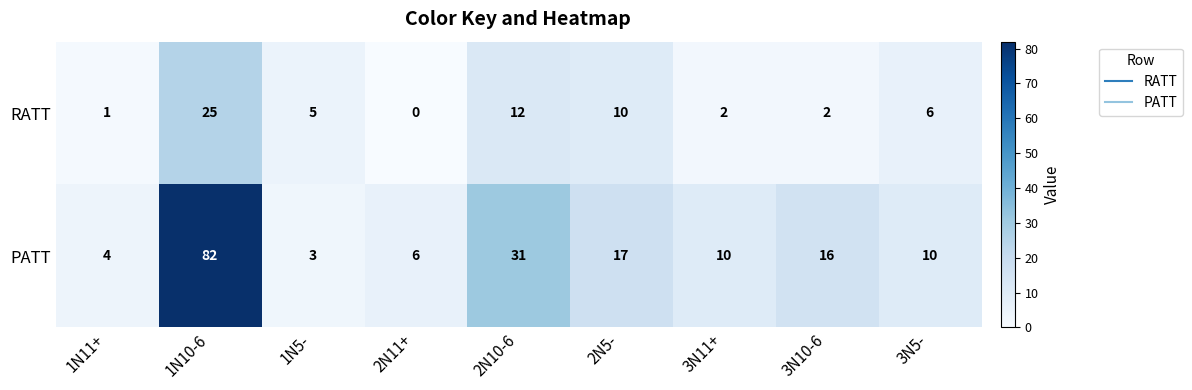

Reading left to right, list all the values displayed in this chart.

RATT: 1	25	5	0	12	10	2	2	6
PATT: 4	82	3	6	31	17	10	16	10